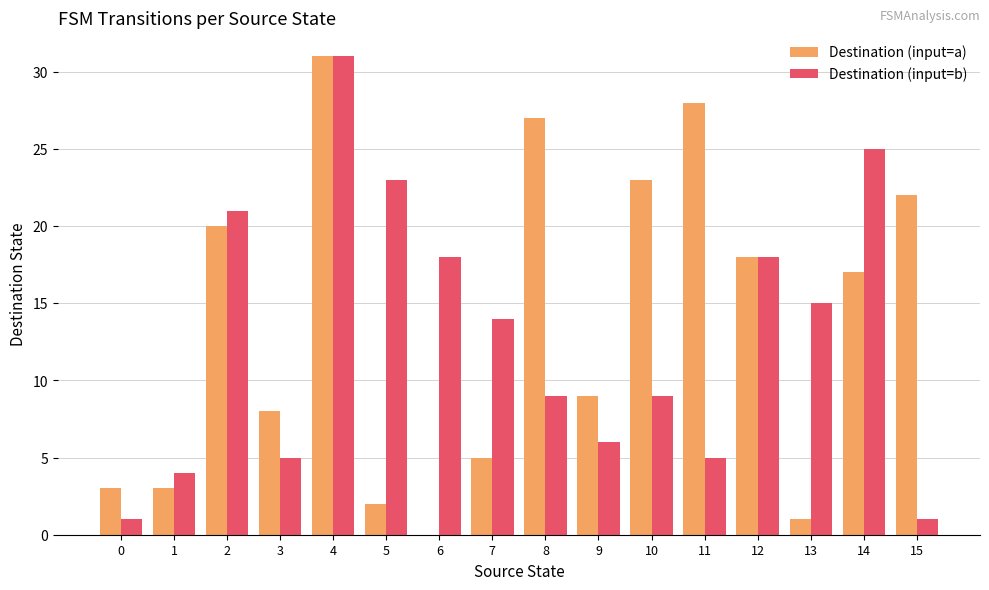

Which label corresponds to the largest value in the chart?

4